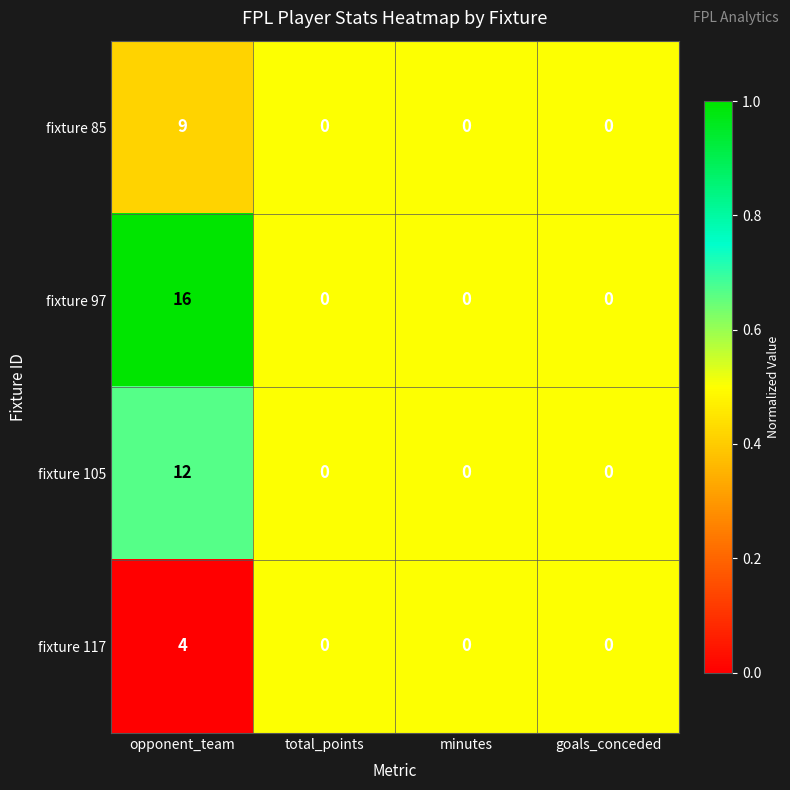

True or false: fixture 105 has a value of 6 at total_points.

False